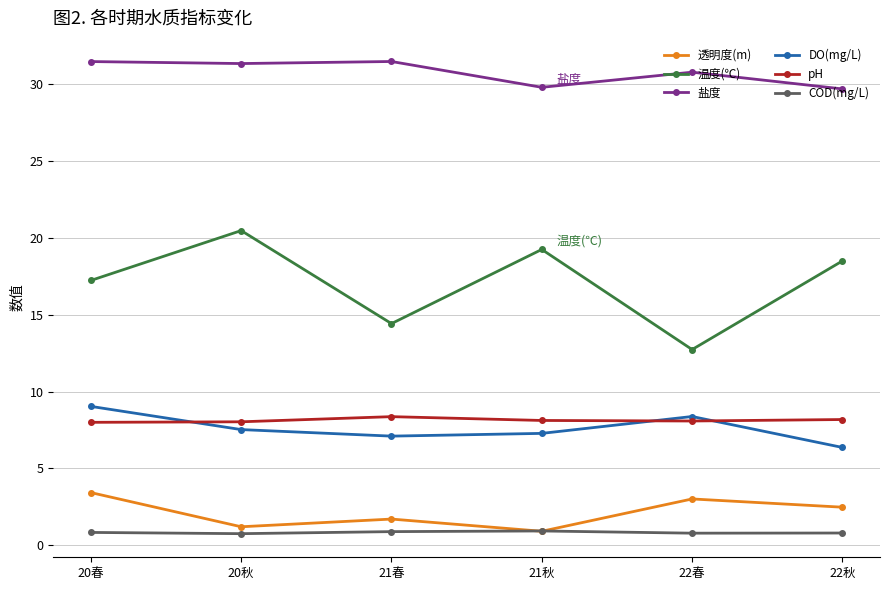

True or false: DO(mg/L) and 温度(℃) intersect in this chart.

False